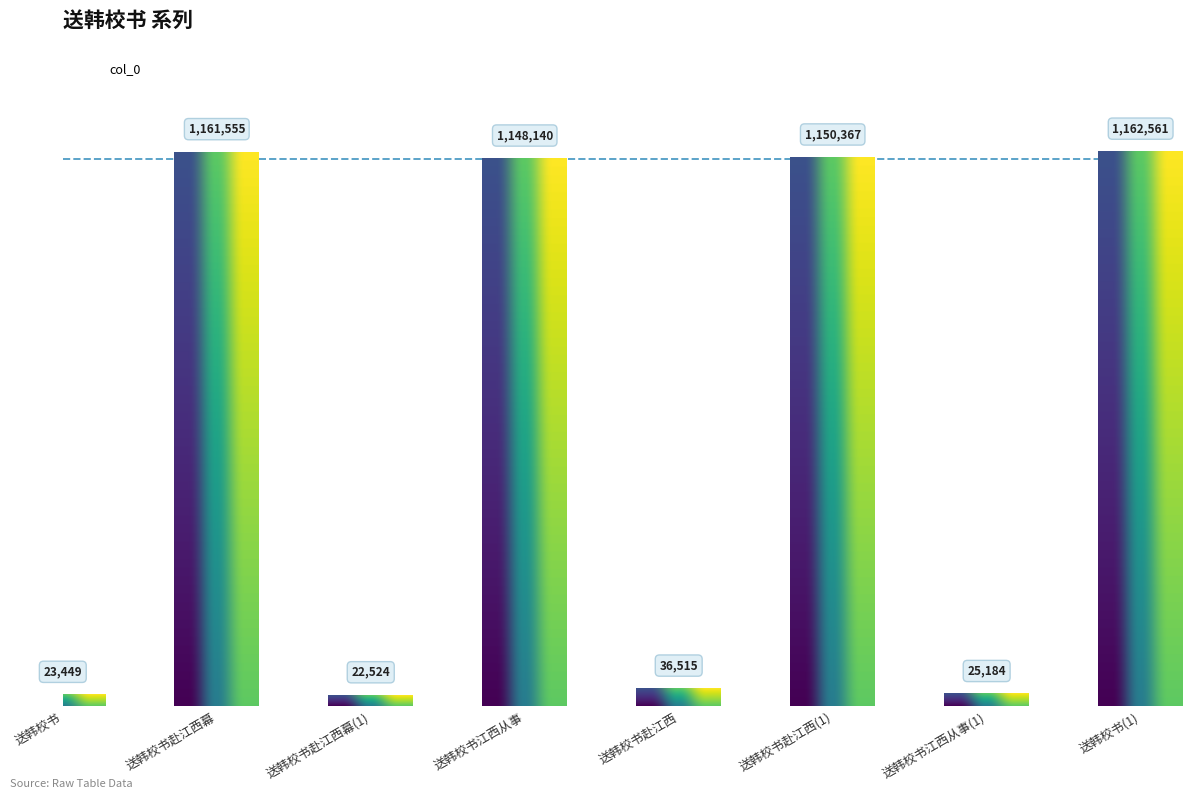

What is the label of the 5th bar from the left?

送韩校书赴江西